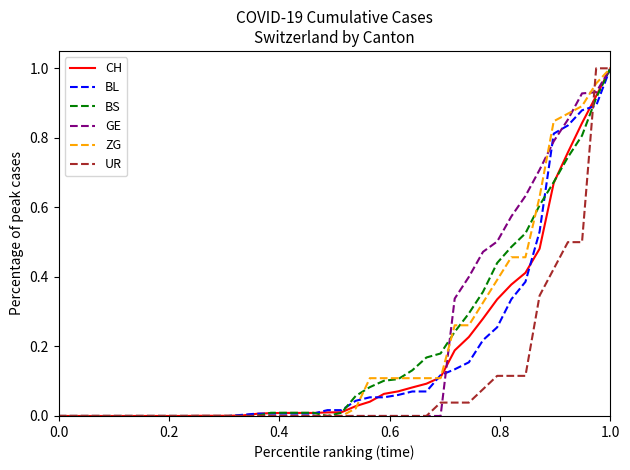

At which category is the sum across all series the highest?

1.0